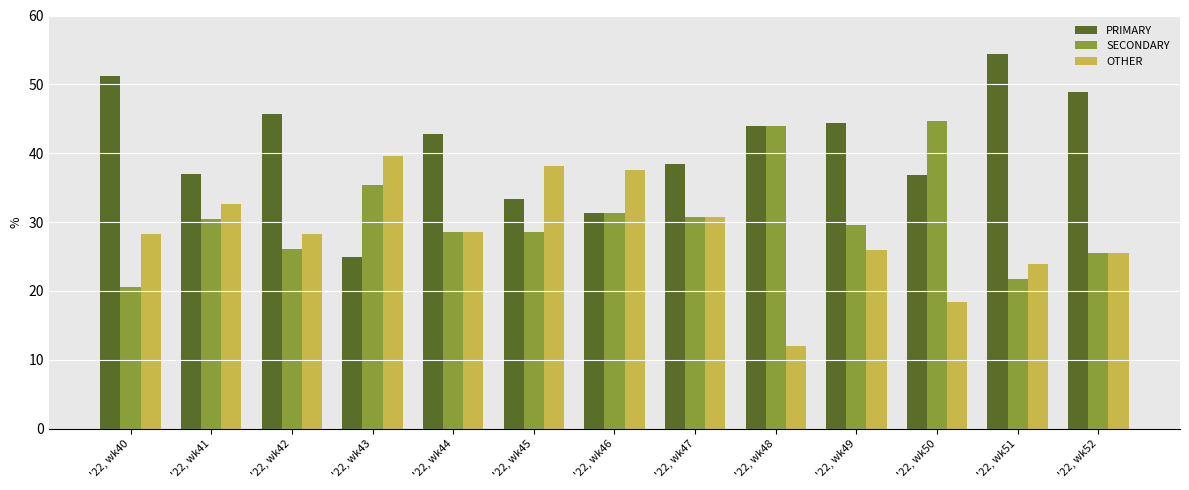

Is the value of SECONDARY at '22, wk48 greater than the value of OTHER at '22, wk40?

Yes